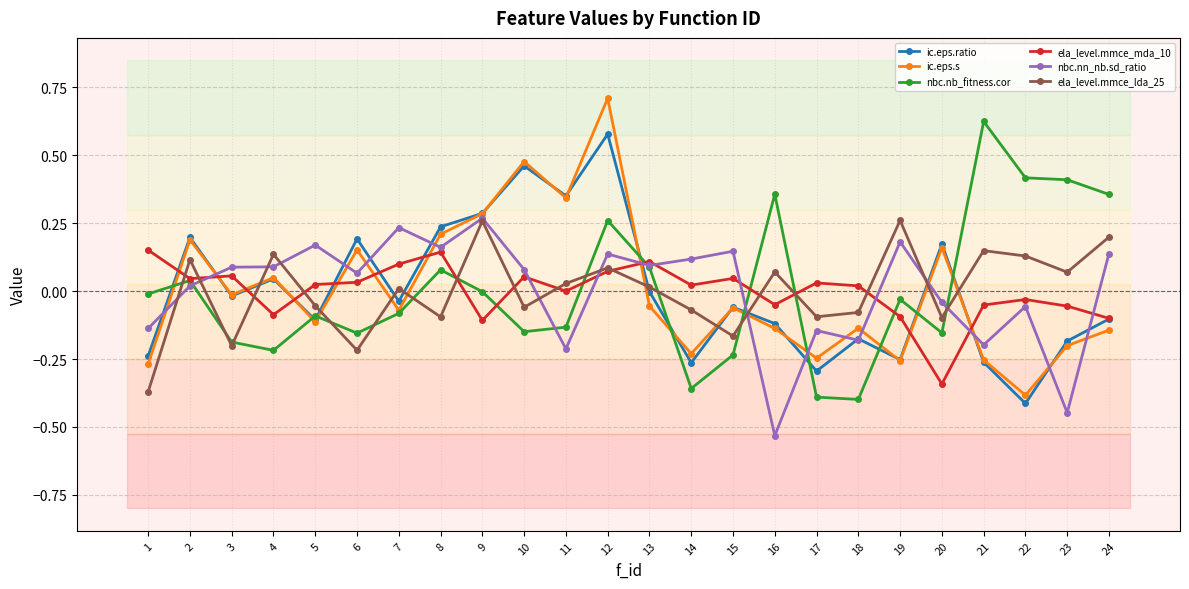

Which label corresponds to the largest value in the chart?

12